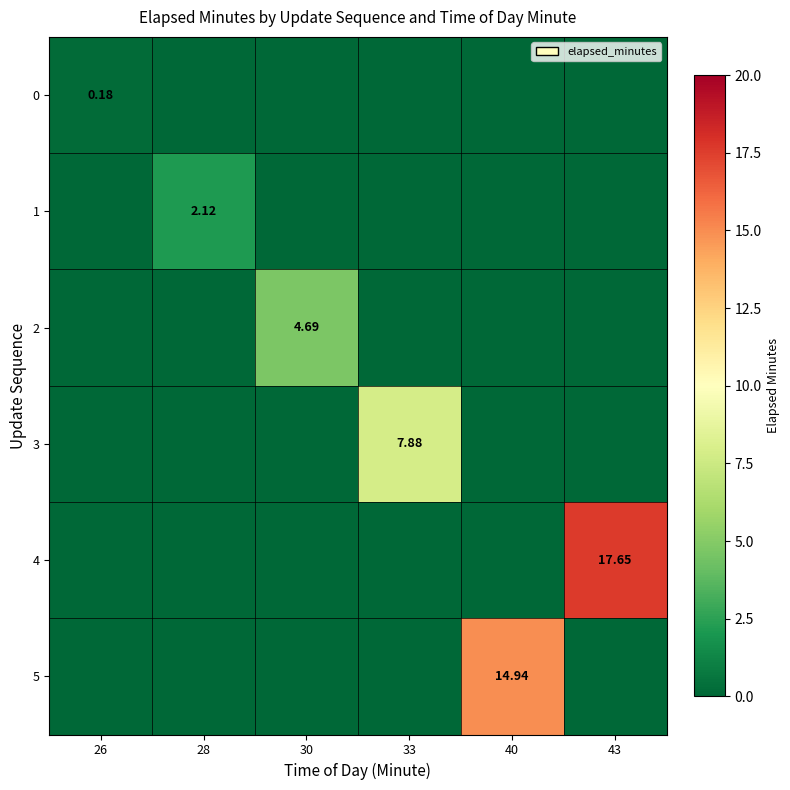

Between 26 and 43, which series saw the biggest shift?

4